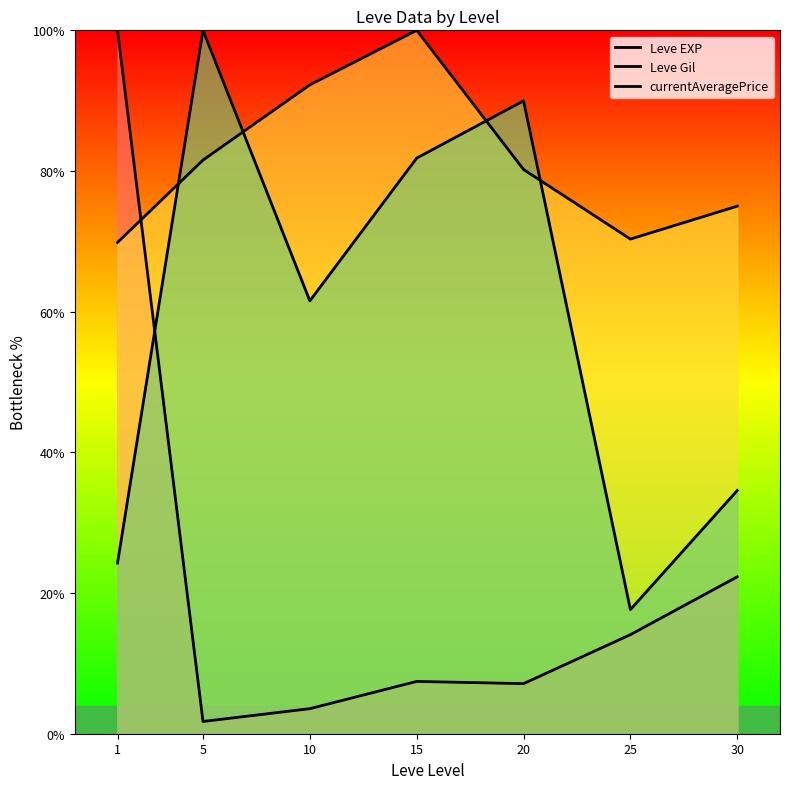

Reading right to left, extract all data points from this chart.

Leve EXP: 22.3	14.1	7.1	7.4	3.6	1.7	100.0
Leve Gil: 75.0	70.3	80.2	100.0	92.2	81.6	69.8
currentAveragePrice: 34.6	17.6	90.0	81.8	61.5	100.0	24.3